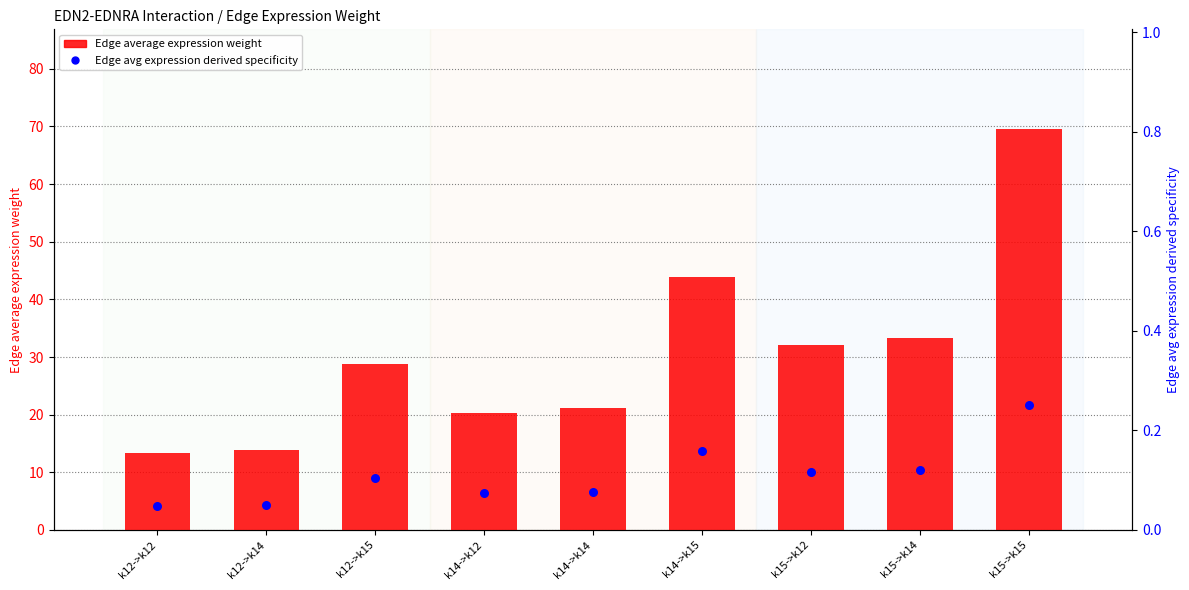

At which category is the sum across all series the highest?

k15->k15